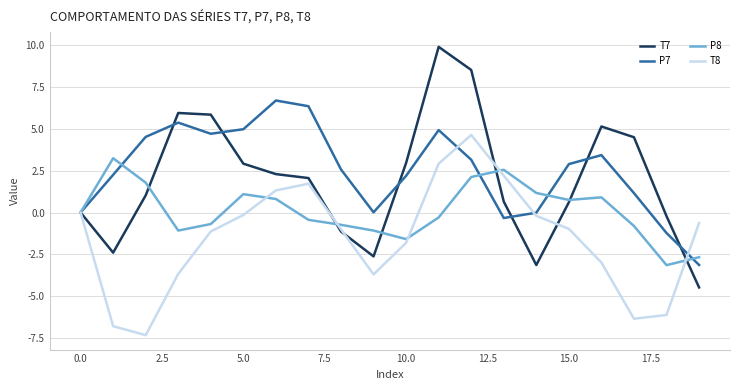

Which series has the widest spread of values?

T7